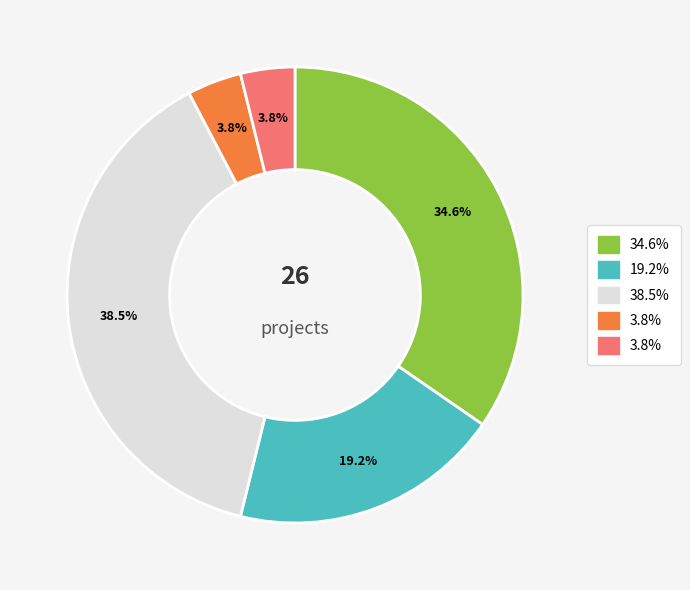

Does any single category account for the majority?

No